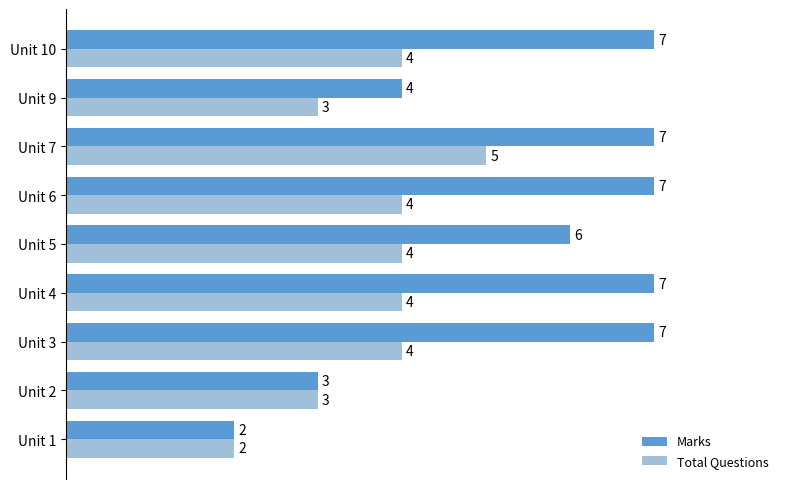

What is the greatest value displayed?

7